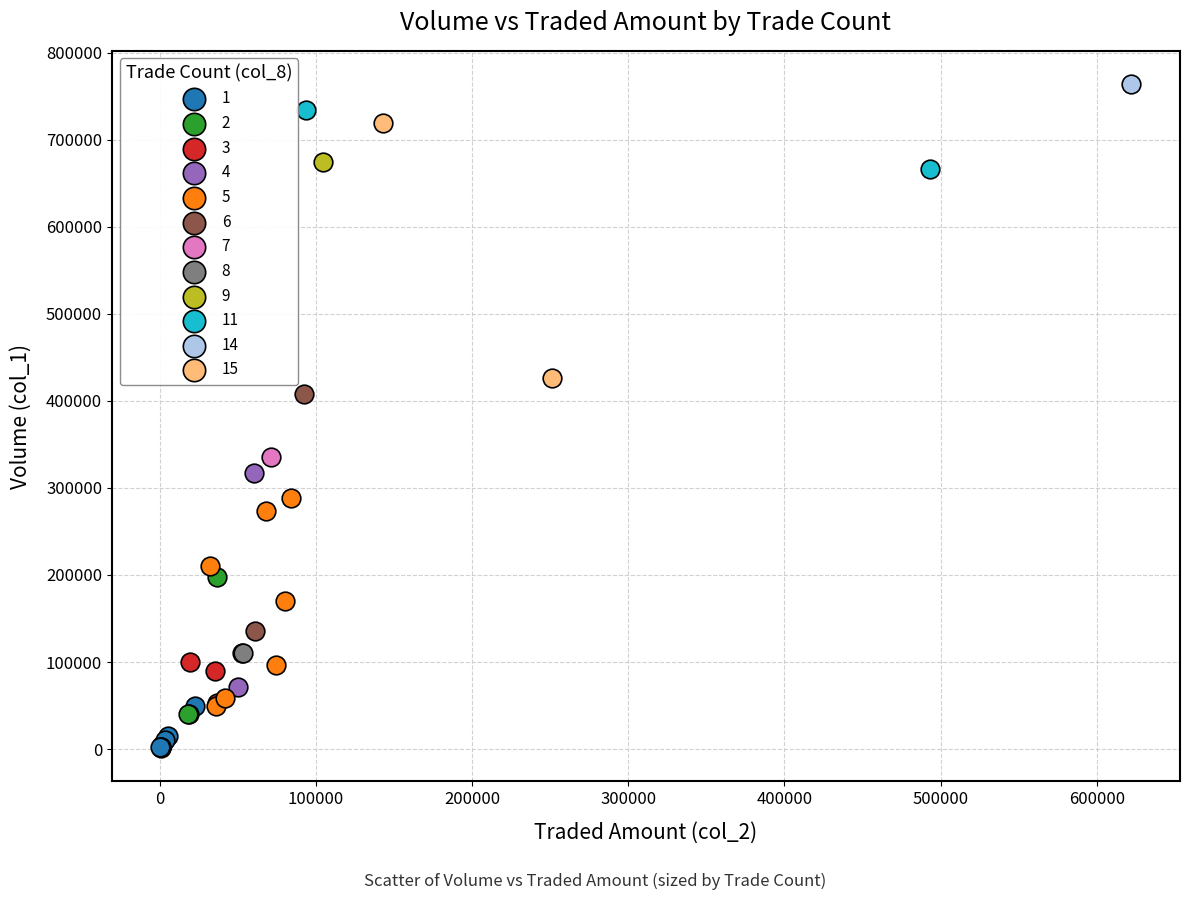

Which series contains the lowest Y value?

1